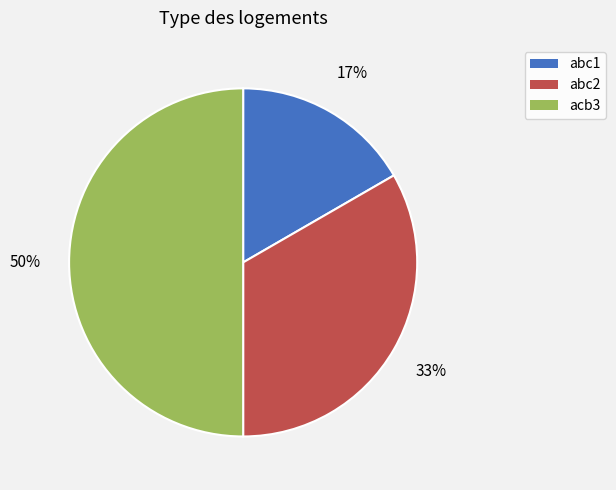

Is it true that acb3 is 50% of the pie?

True